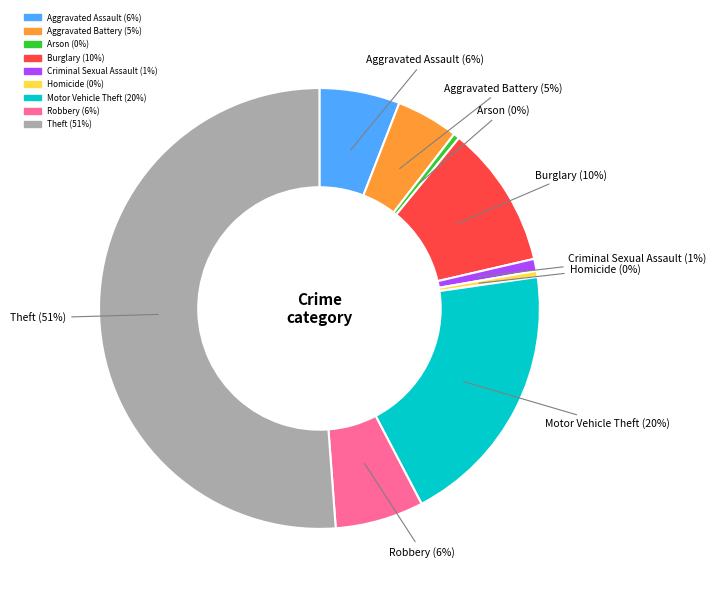

To the nearest percent, what portion does Aggravated Battery represent?

5%